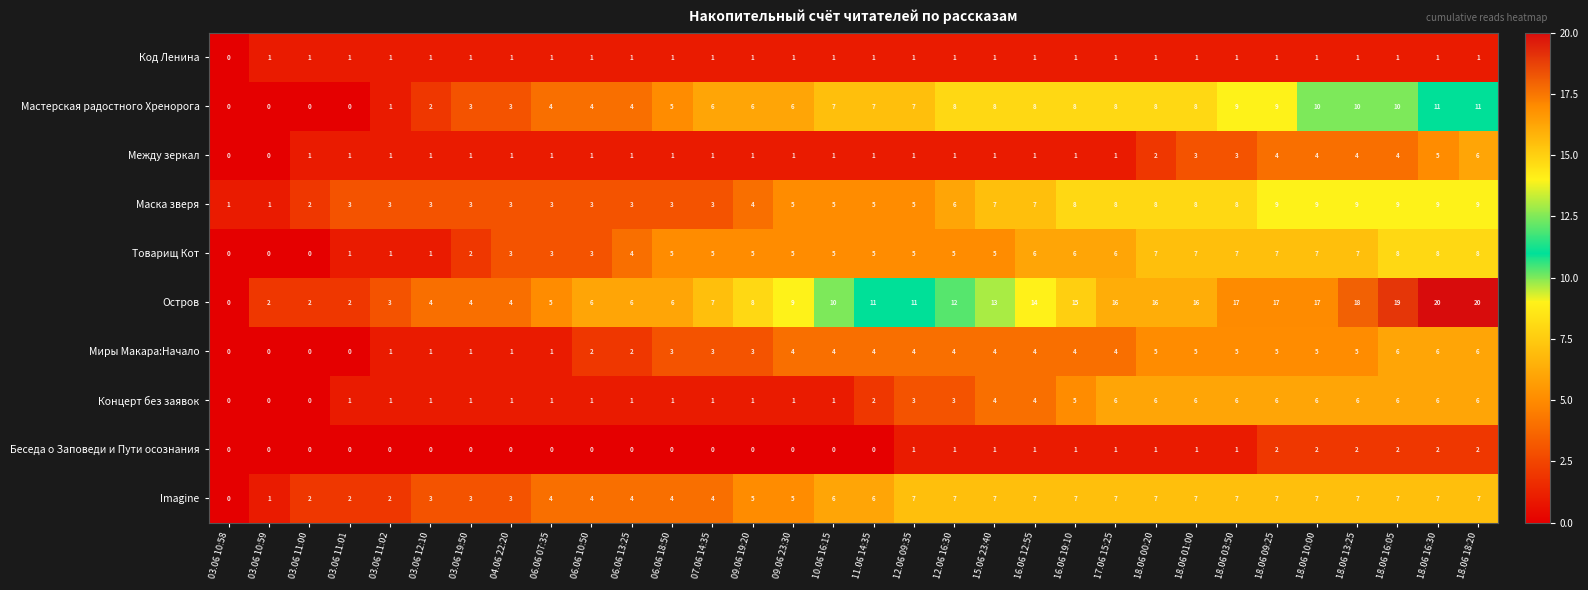

What is the maximum value shown in the chart?

20